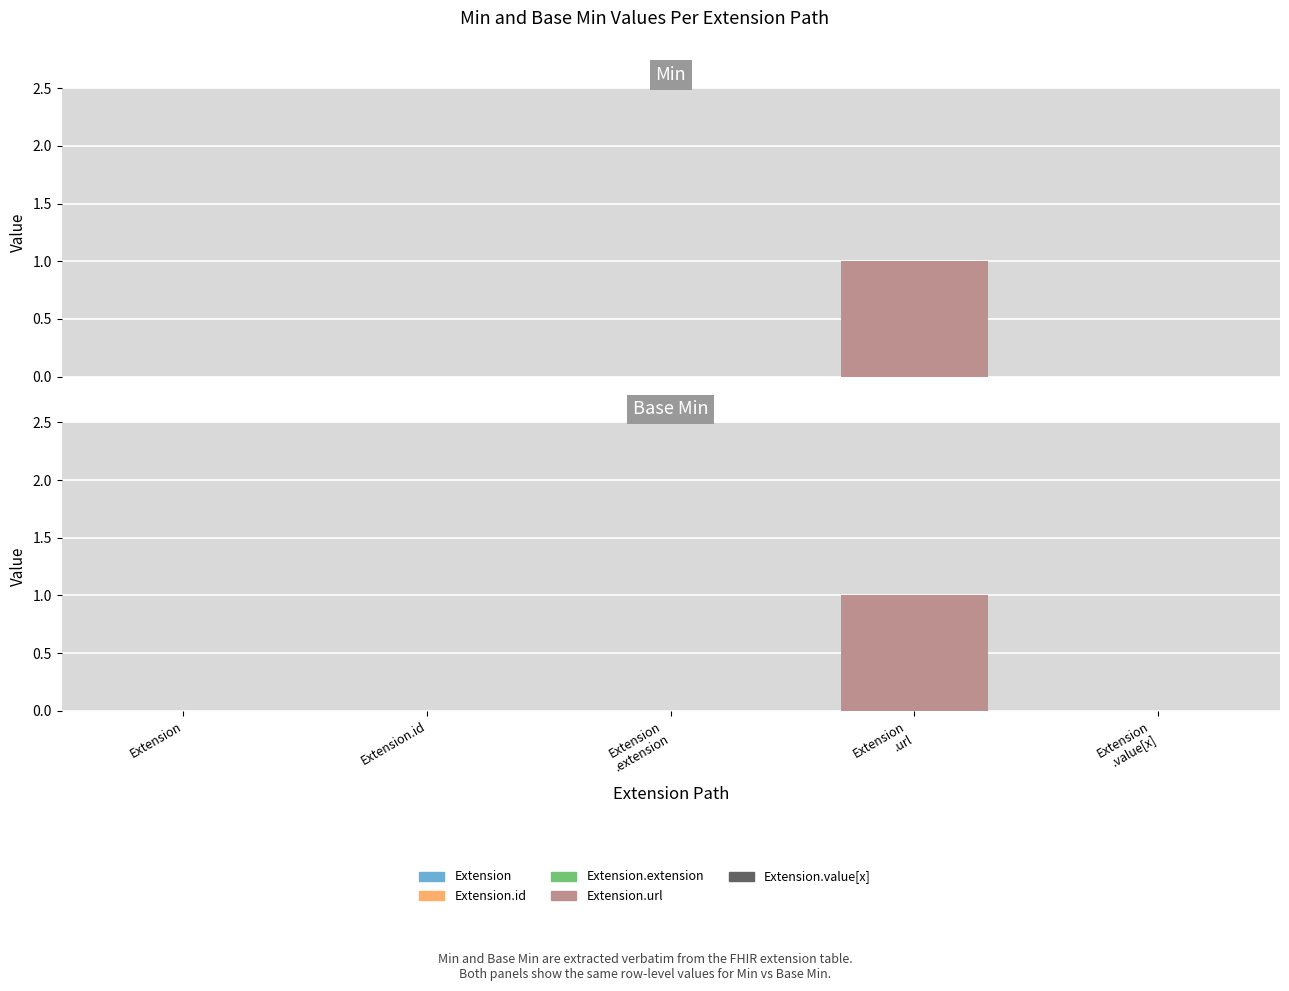

At Extension .value[x], list the series in order from largest to smallest.

Min, Base Min